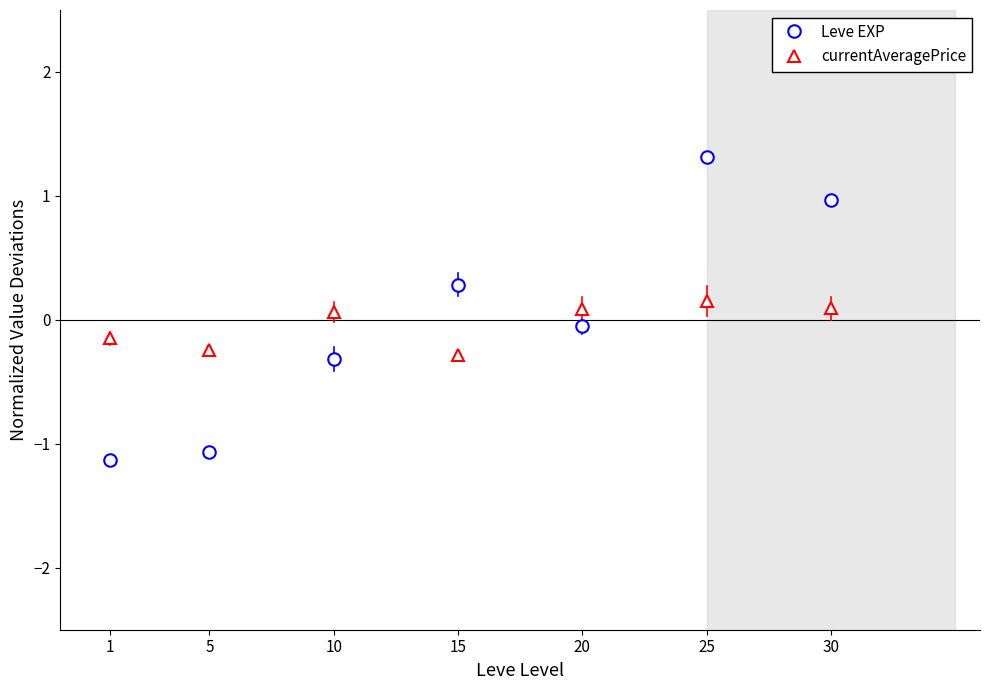

List the series in order of their overall mean, highest first.

Leve EXP, currentAveragePrice